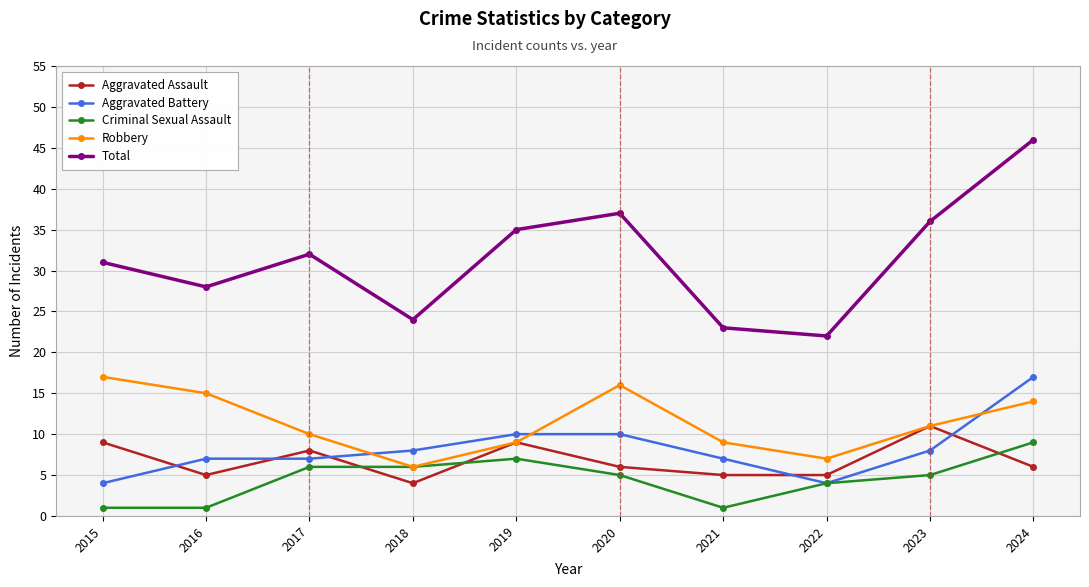

True or false: Aggravated Assault and Total cross at least once.

False